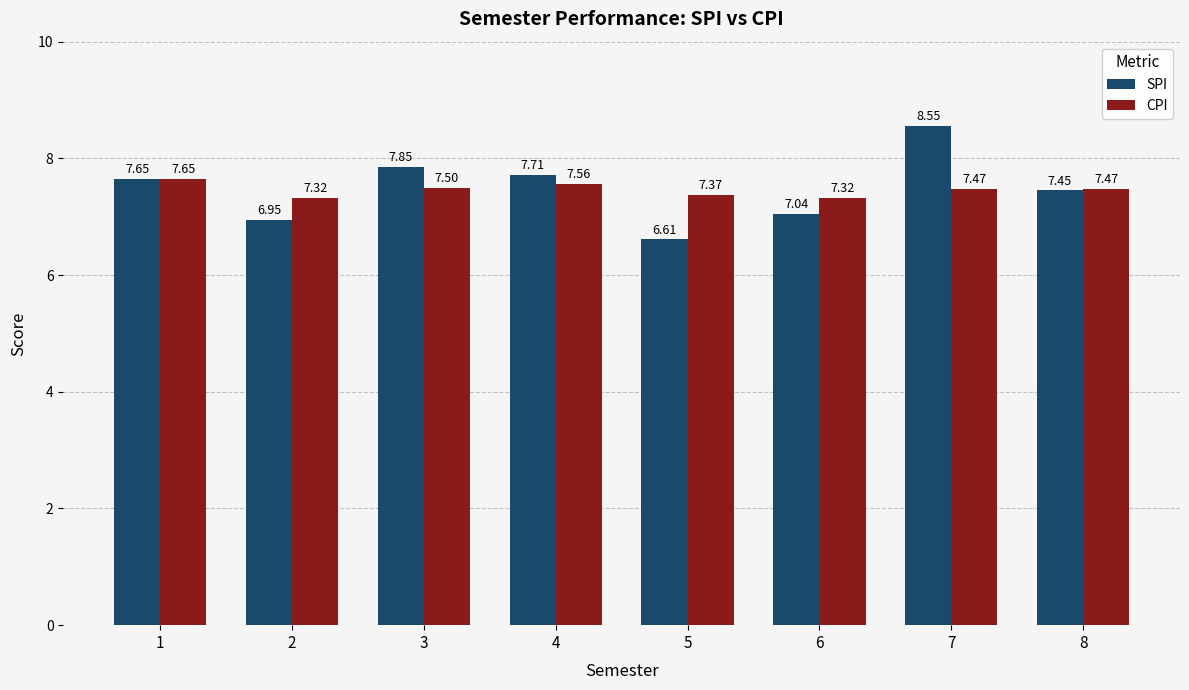

Which series has the largest total across all categories?

SPI